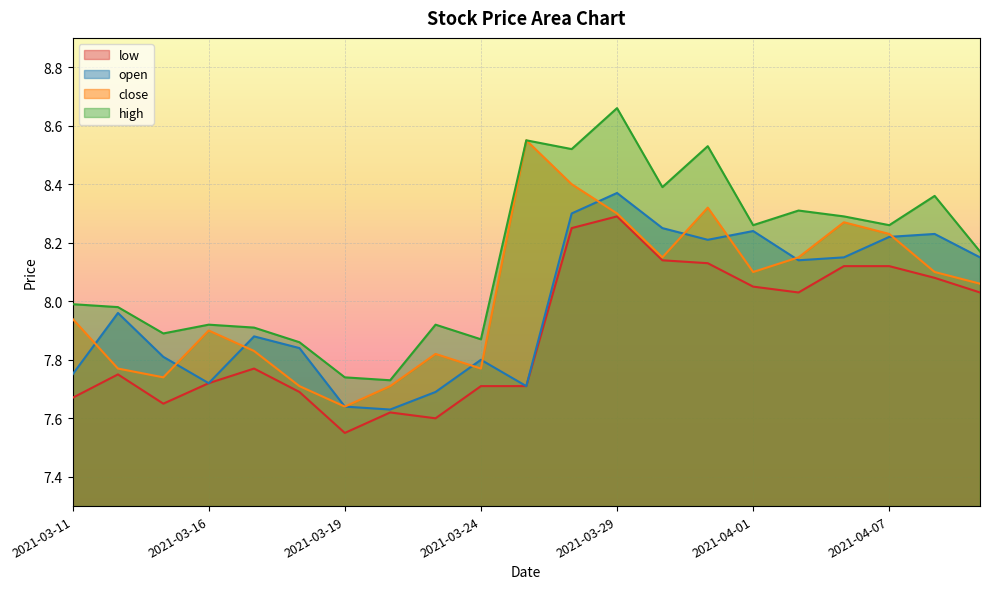

What is the value of the high point at the 3rd from the left?

7.9